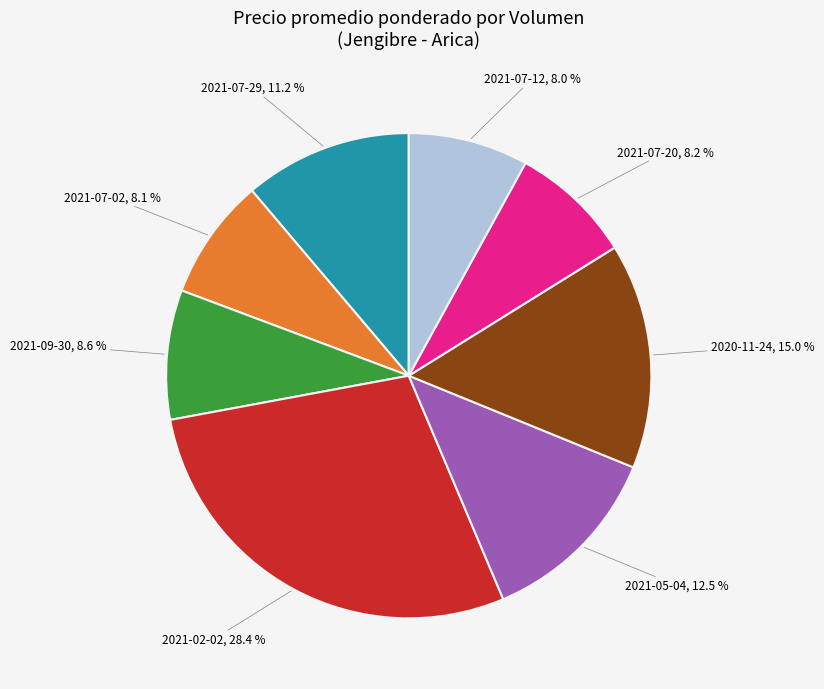

How much of the chart is everything except 2020-11-24?

85.0%